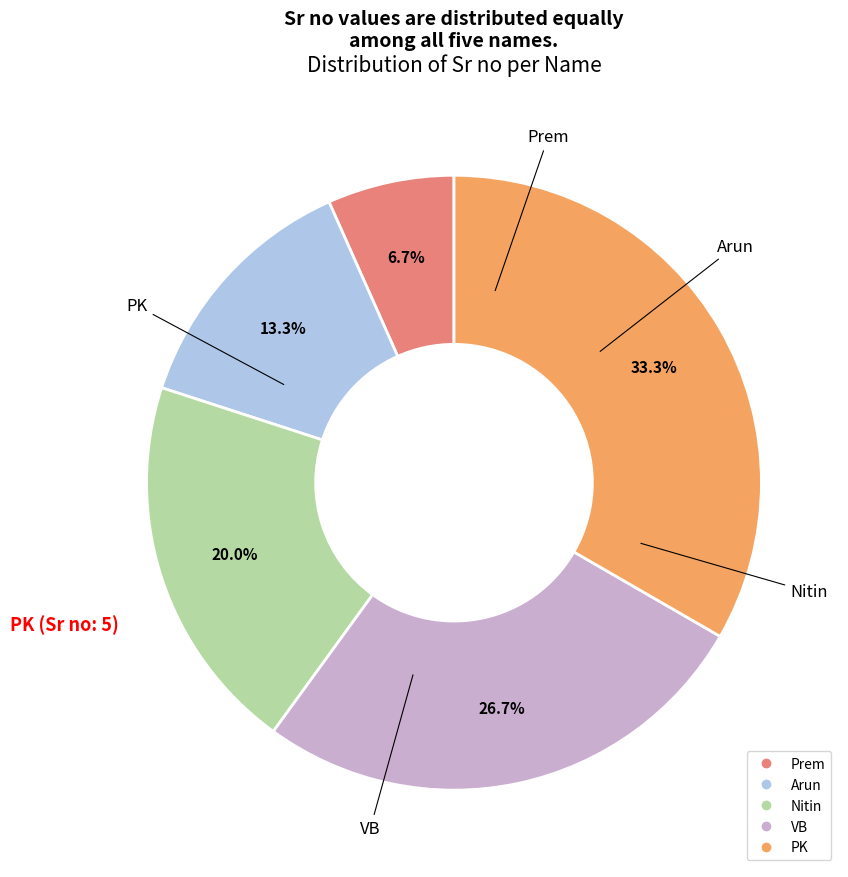

What percentage is the Arun slice, to the nearest percent?

13%